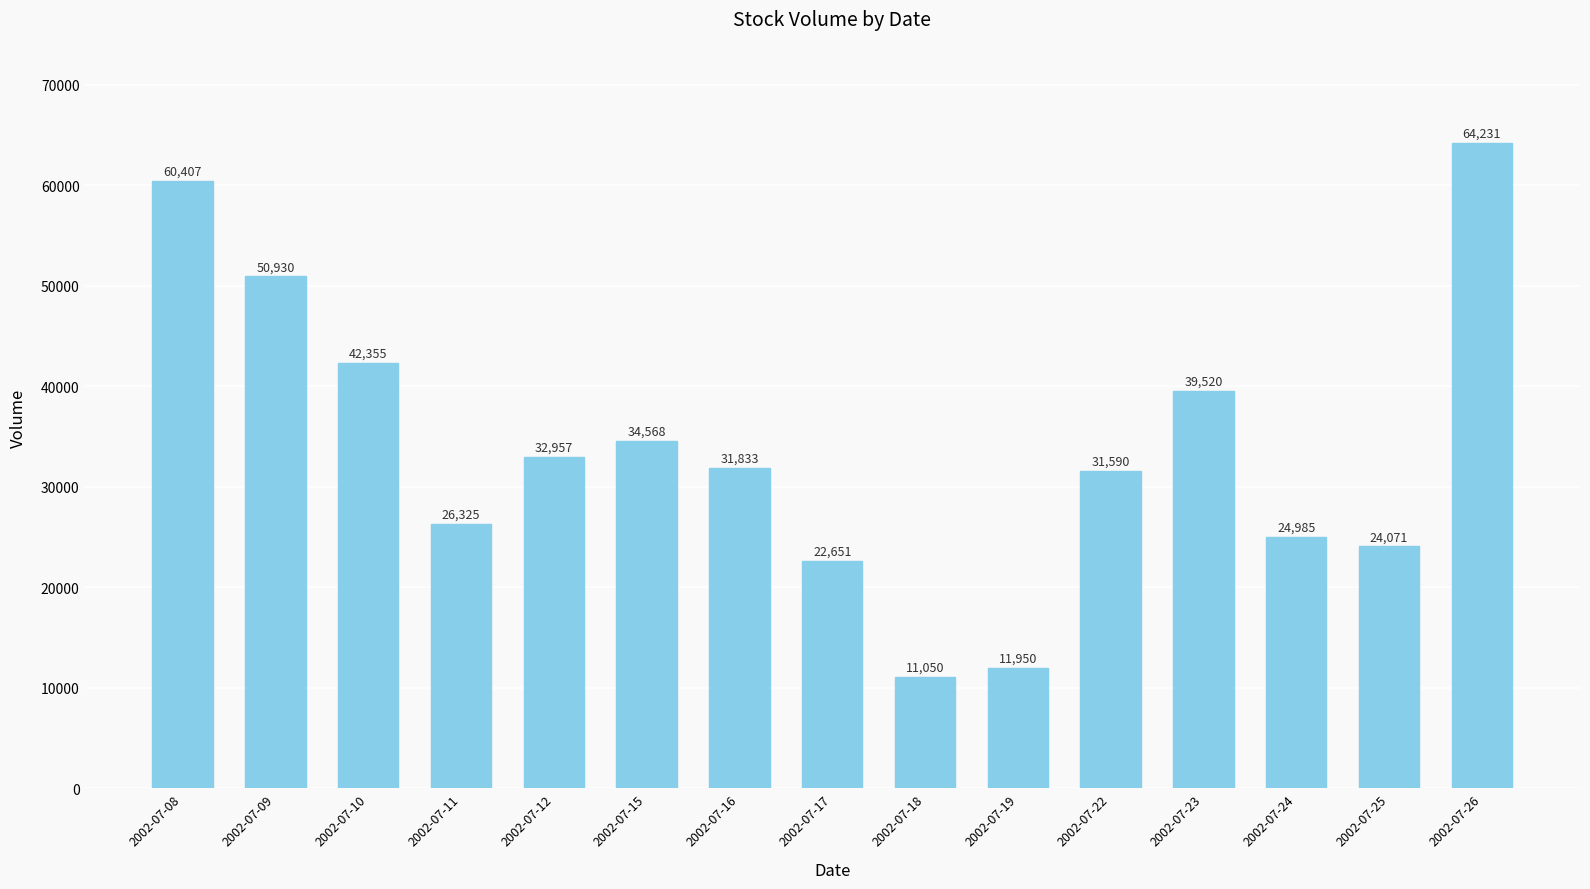

Rank the categories by value from highest to lowest.

2002-07-26, 2002-07-08, 2002-07-09, 2002-07-10, 2002-07-23, 2002-07-15, 2002-07-12, 2002-07-16, 2002-07-22, 2002-07-11, 2002-07-24, 2002-07-25, 2002-07-17, 2002-07-19, 2002-07-18